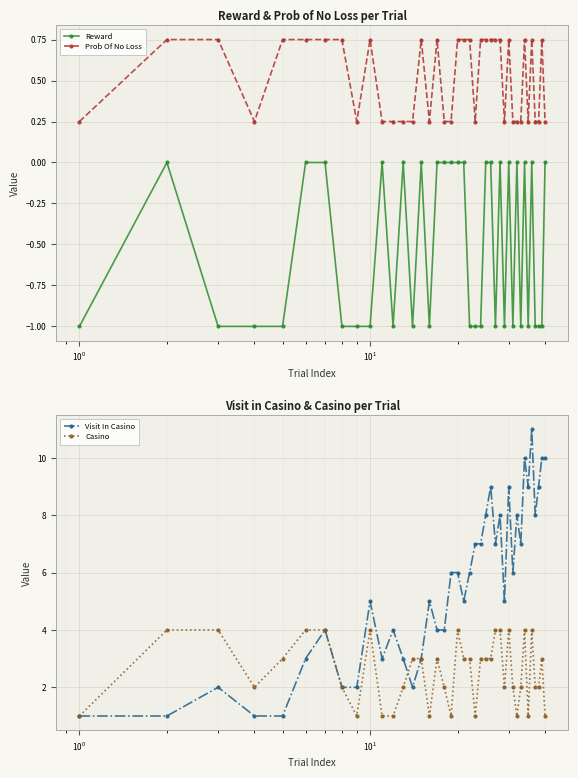

List the series in order of their peak value, lowest first.

Reward, Prob Of No Loss, Casino, Visit In Casino